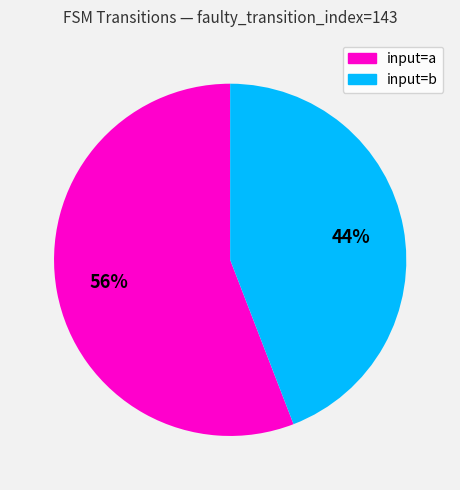

Count the number of slices in the pie.

2